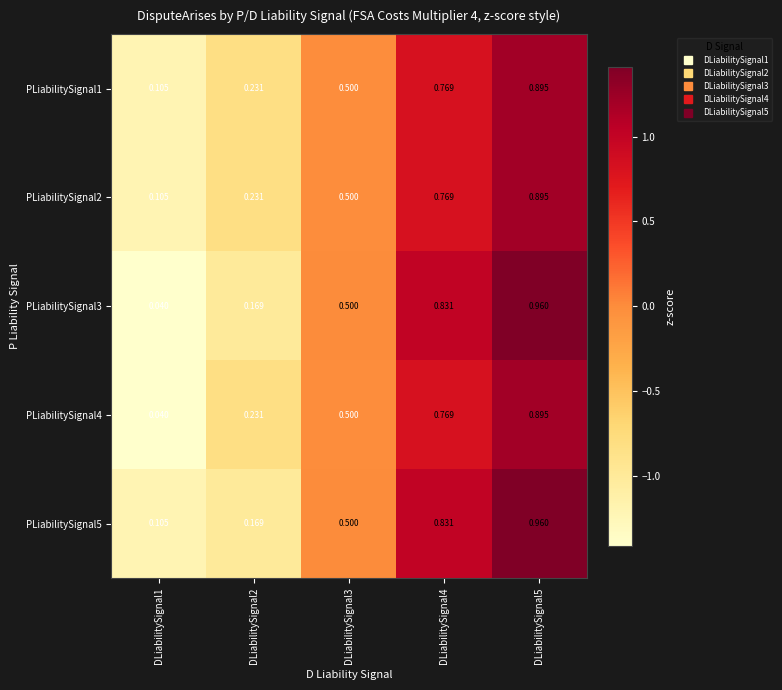

Is the value of PLiabilitySignal4 at DLiabilitySignal5 greater than the value of PLiabilitySignal1 at DLiabilitySignal1?

Yes